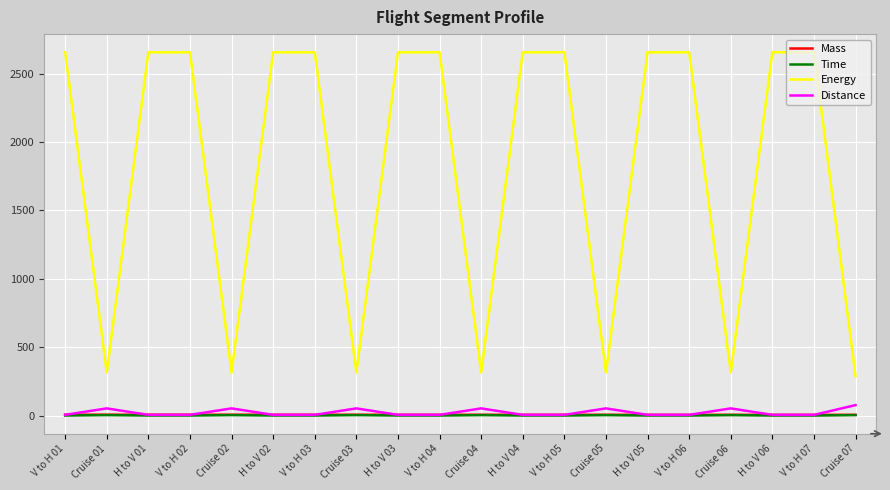

What is the average value of the Mass series?

6.3